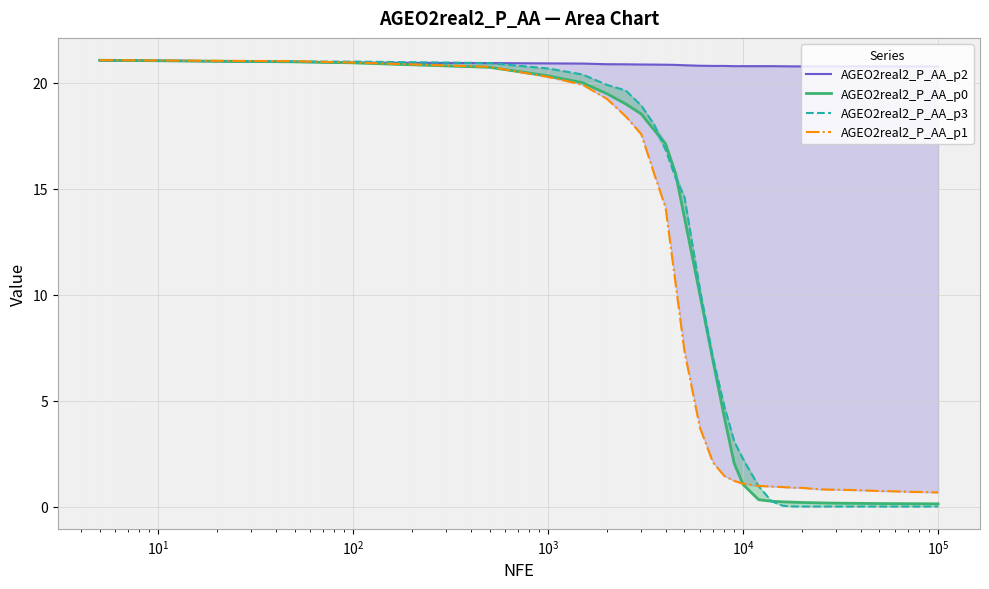

How many lines are shown in the chart?

4